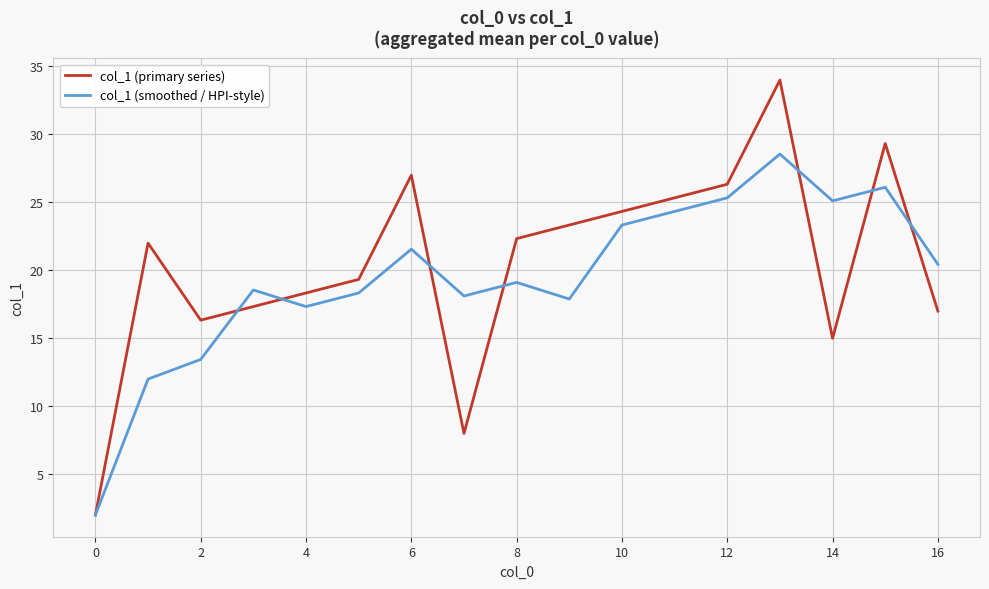

Rank the series by their maximum value, from lowest to highest.

col_1 (smoothed / HPI-style), col_1 (primary series)